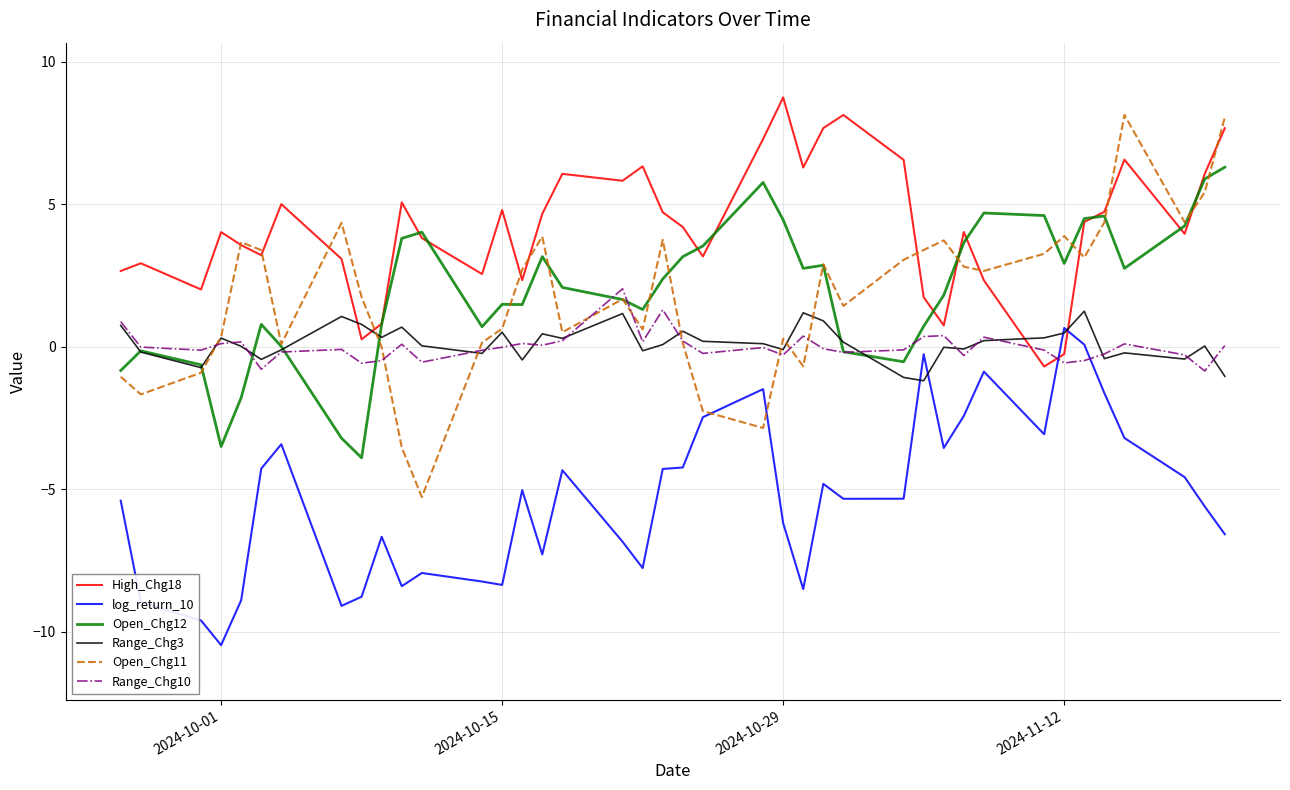

True or false: Open_Chg12 and log_return_10 cross at least once.

False